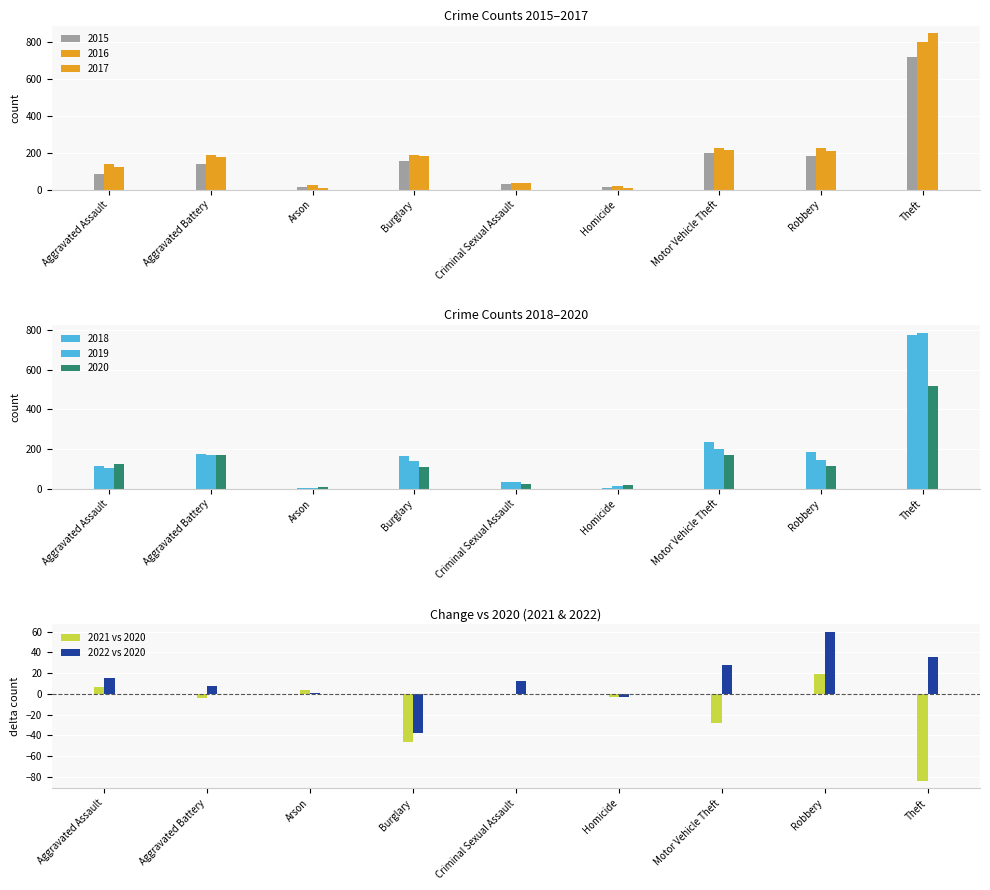

Where does the 2022 vs 2020 series first go above 12?

Aggravated Assault